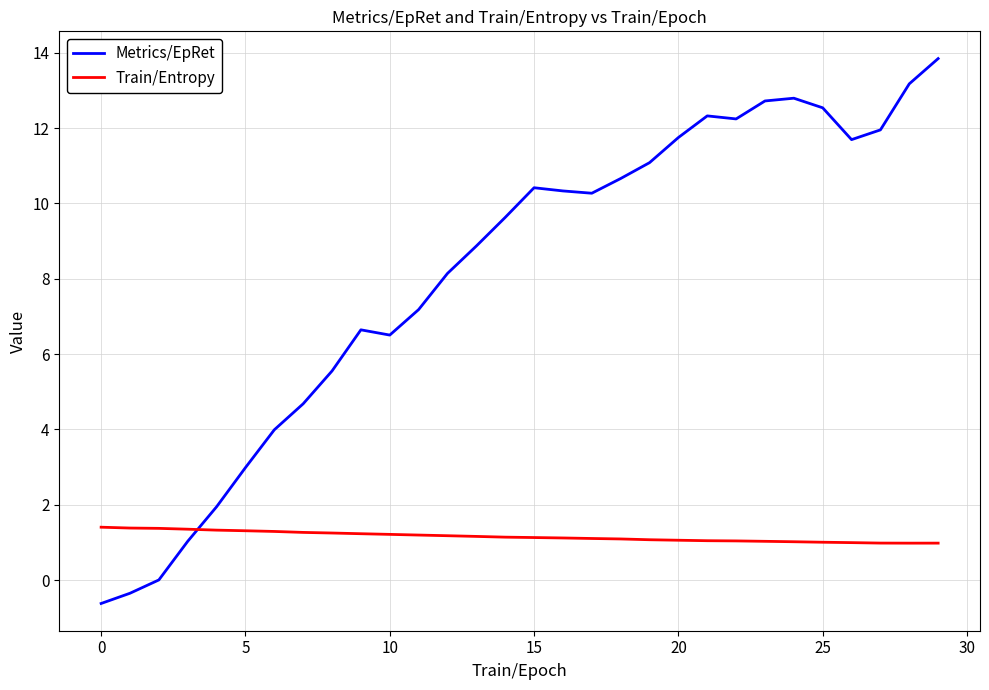

How many times do Metrics/EpRet and Train/Entropy cross each other?

1